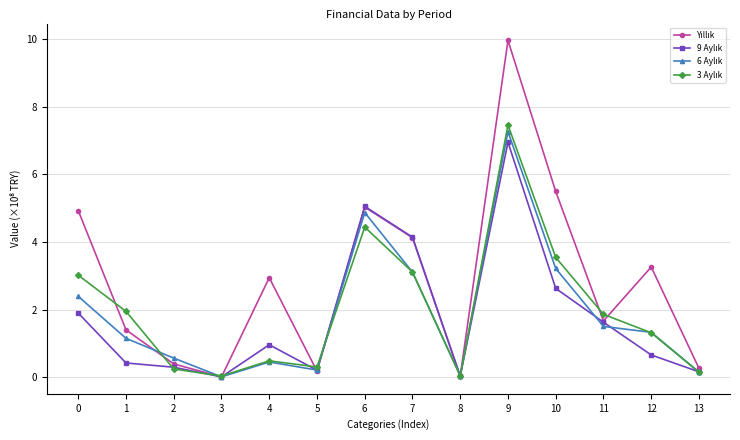

What is the difference between the highest and lowest values at 6?

0.6